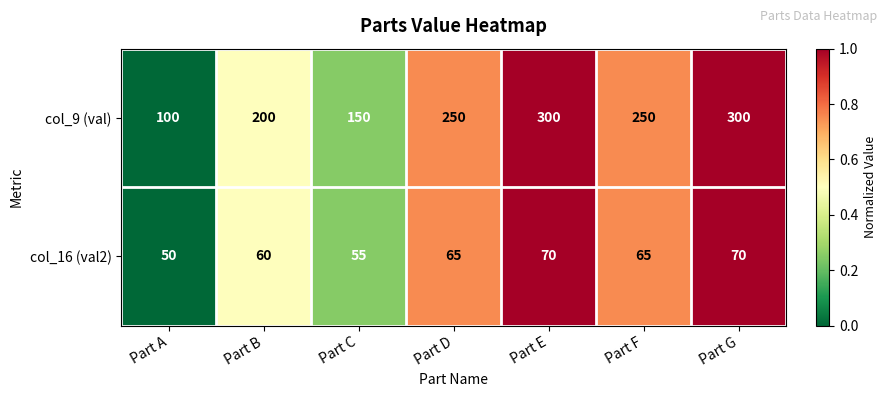

What is the total value across all series at Part E?

370